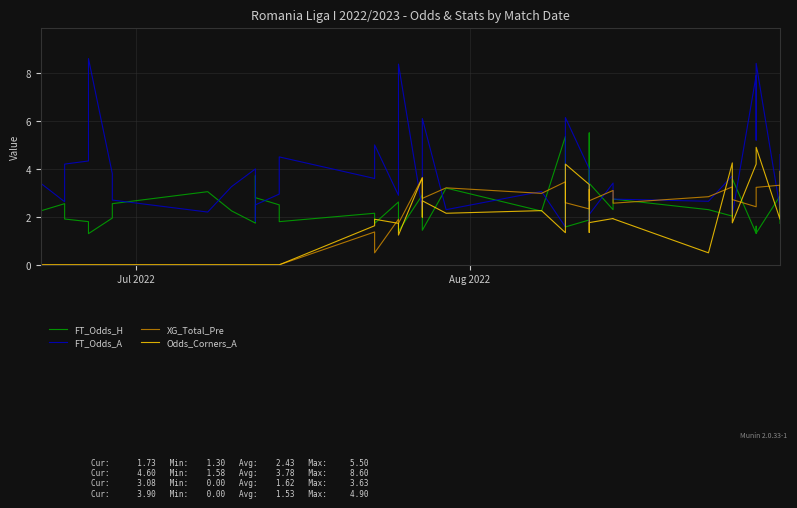

What is the difference between the maximum and minimum values in the XG_Total_Pre series?

3.6